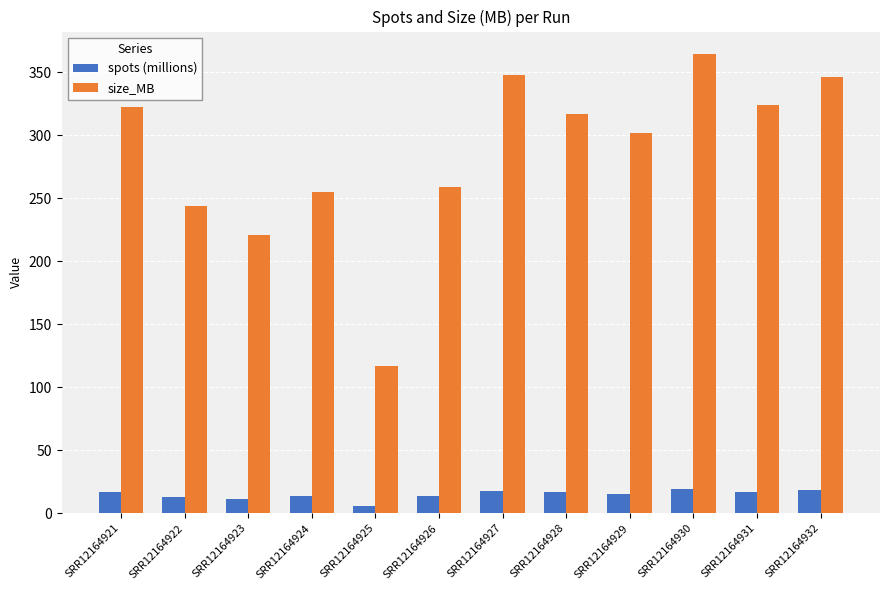

What is the difference between the spots (millions) values at SRR12164928 and SRR12164930?

2.3